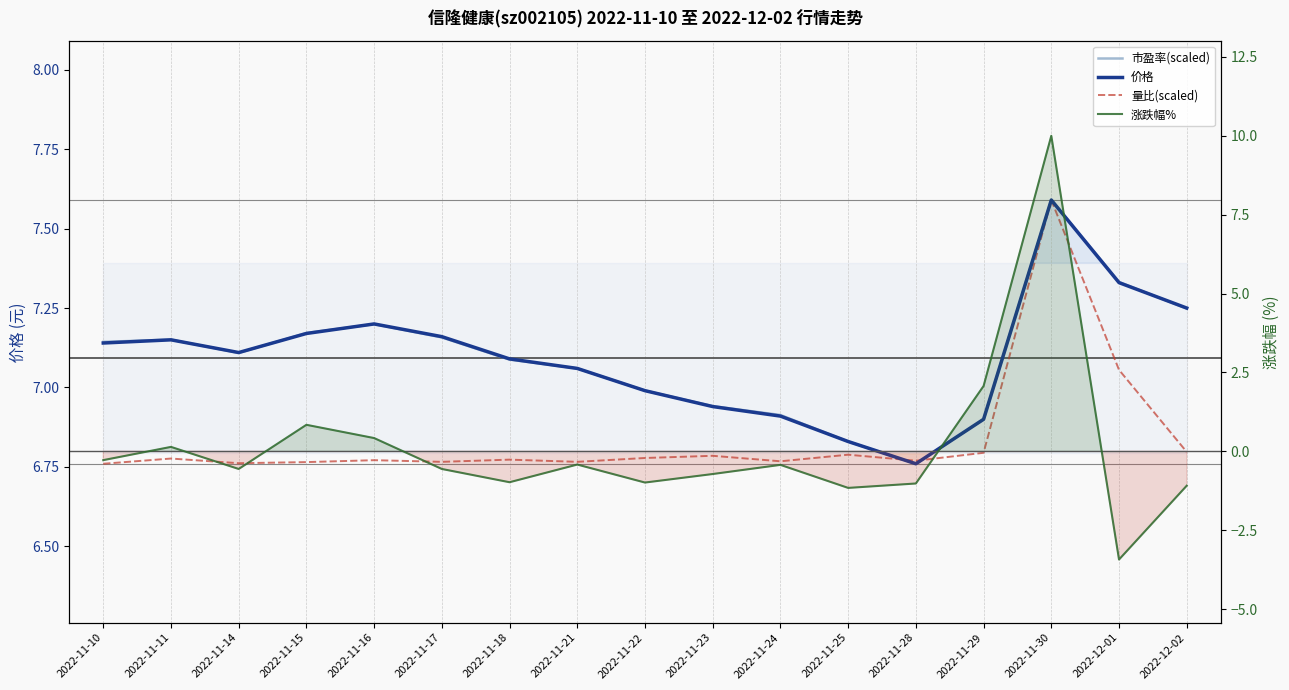

What are all the series names shown in the legend?

市盈率(scaled), 价格, 量比(scaled), 涨跌幅%